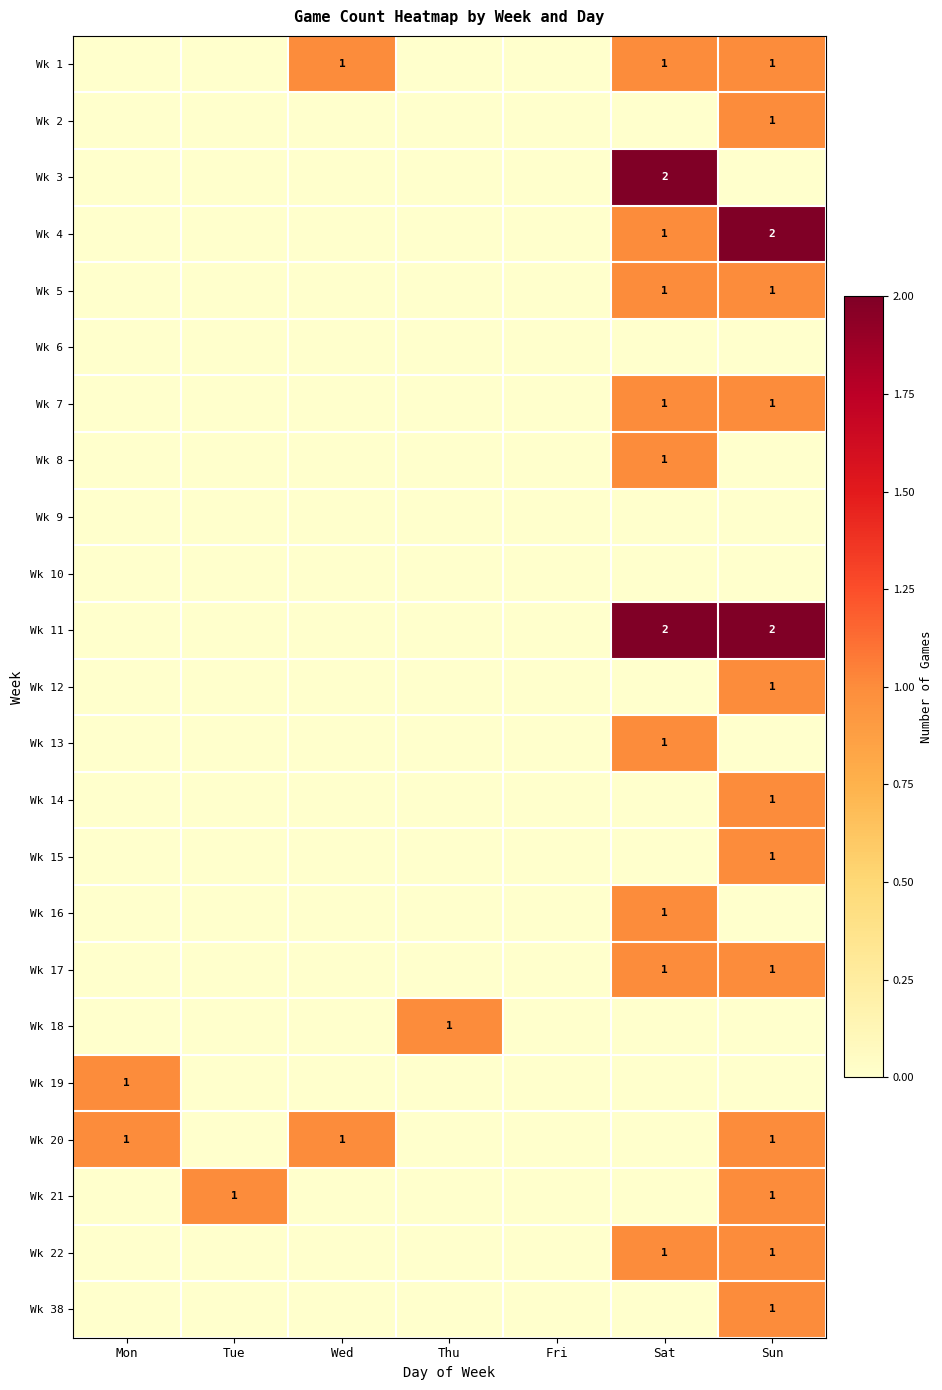

At which label is Wk 18 closest to 0?

Mon